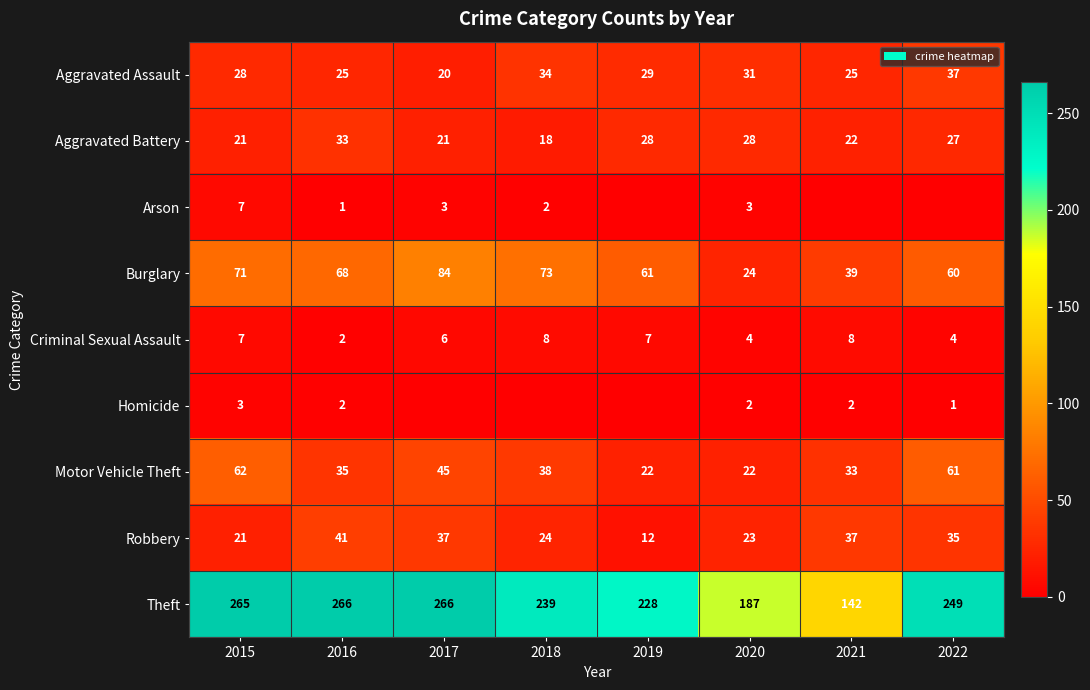

What is the difference between the highest and lowest values at 2016?

265